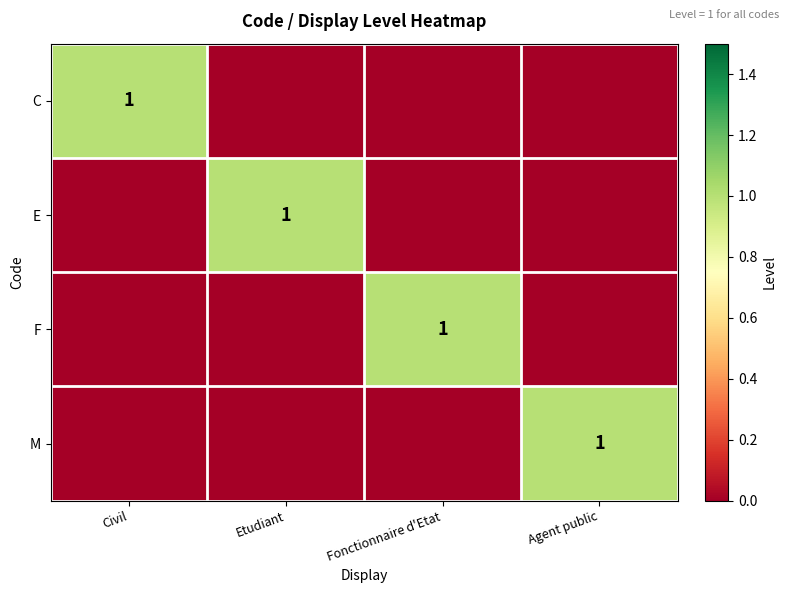

True or false: F has a value of 1 at Fonctionnaire d'Etat.

True